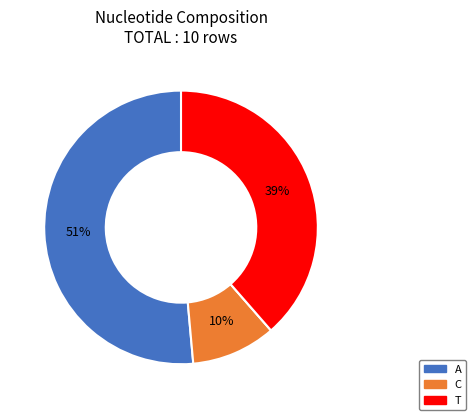

To the nearest percent, what is the average slice percentage?

25%